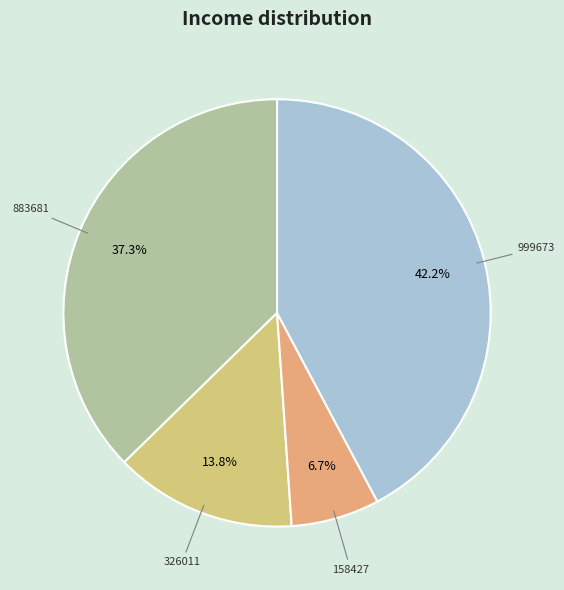

What is the largest slice in the pie chart?

999673